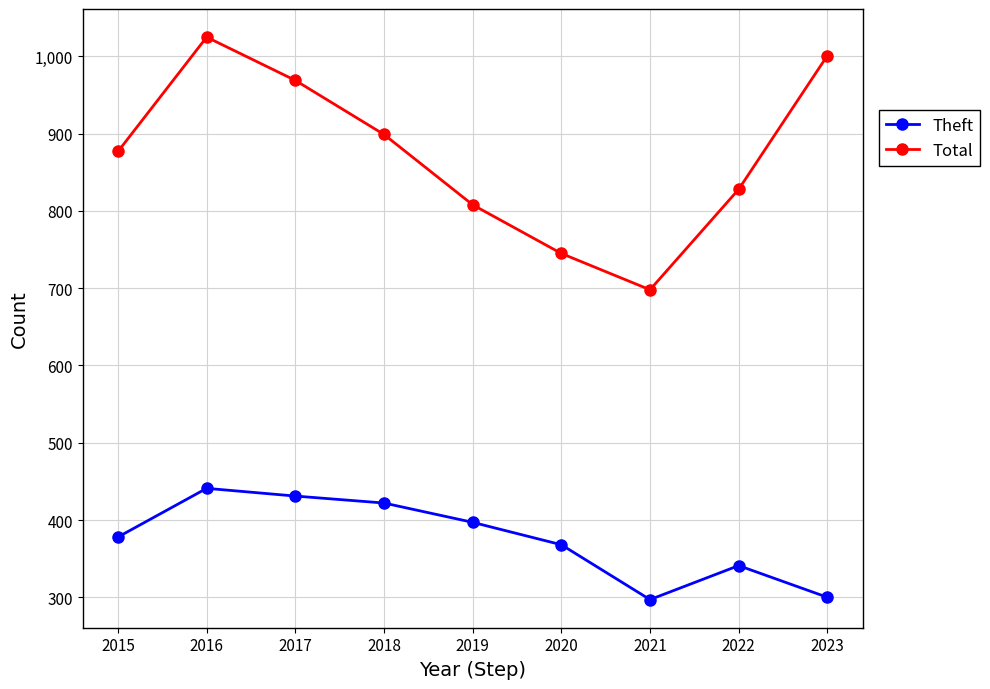

Which series has the largest total across all categories?

Total